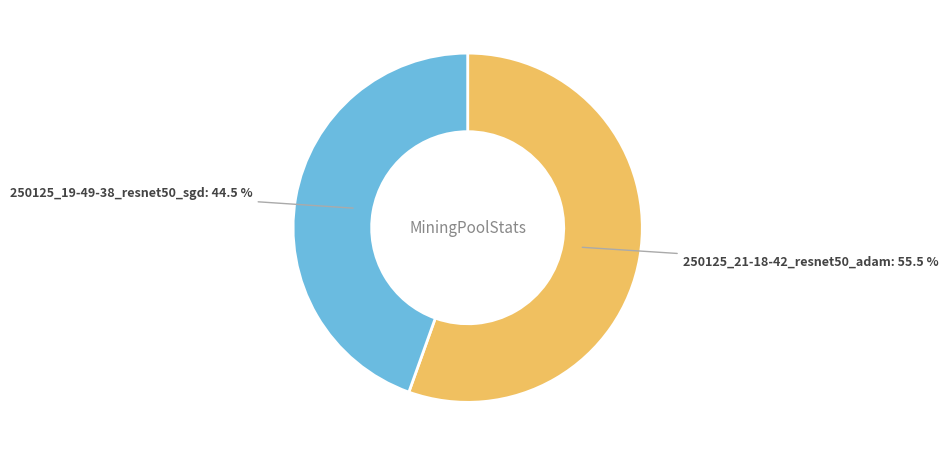

Does any single category account for the majority?

Yes